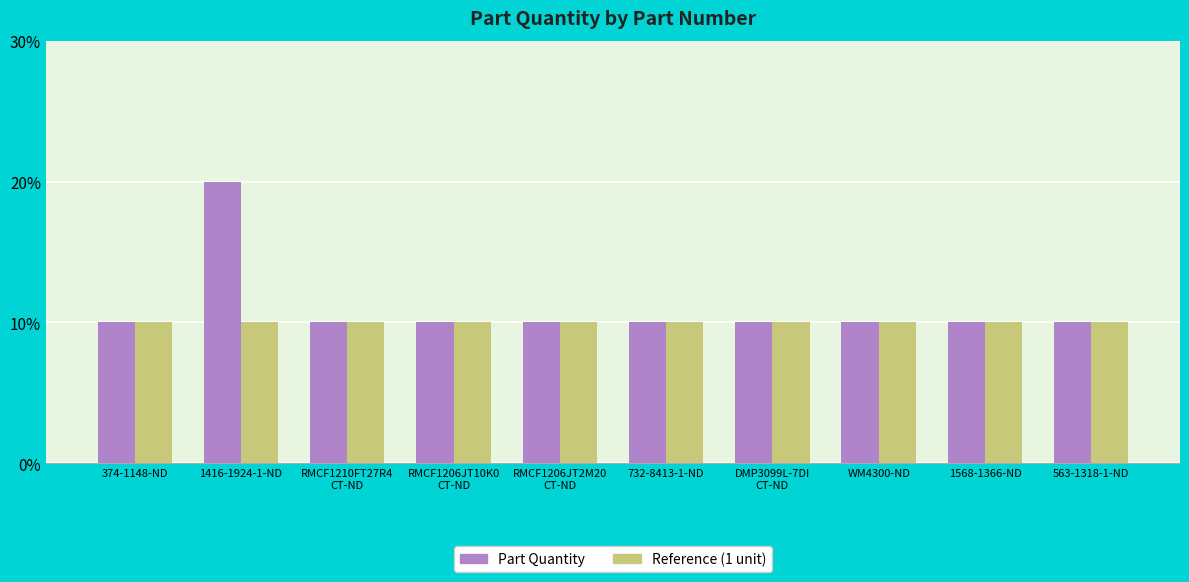

Does the chart contain stacked bars?

No